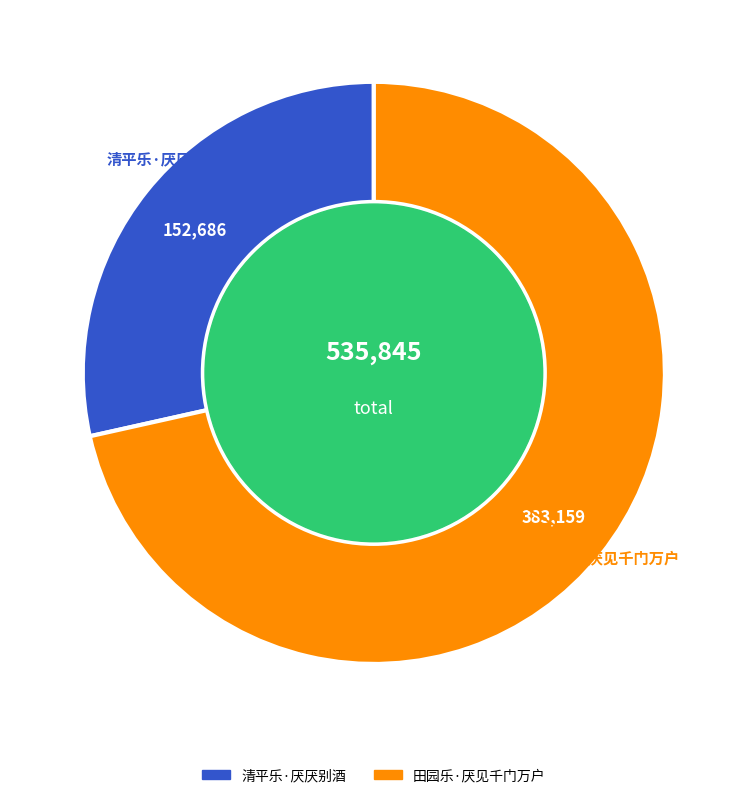

Is the sum of 田园乐·厌见千门万户 and 清平乐·厌厌别酒 greater than half?

Yes